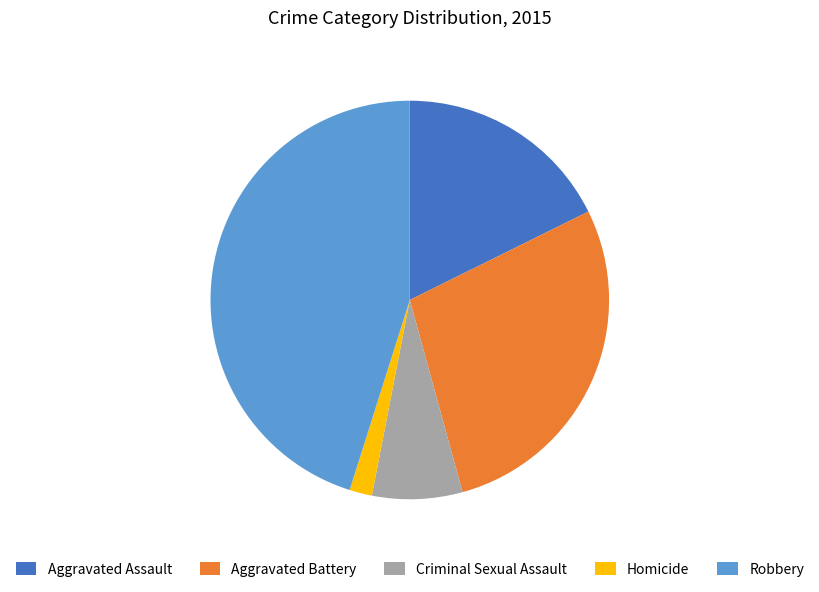

Which category has the biggest portion of the pie?

Robbery